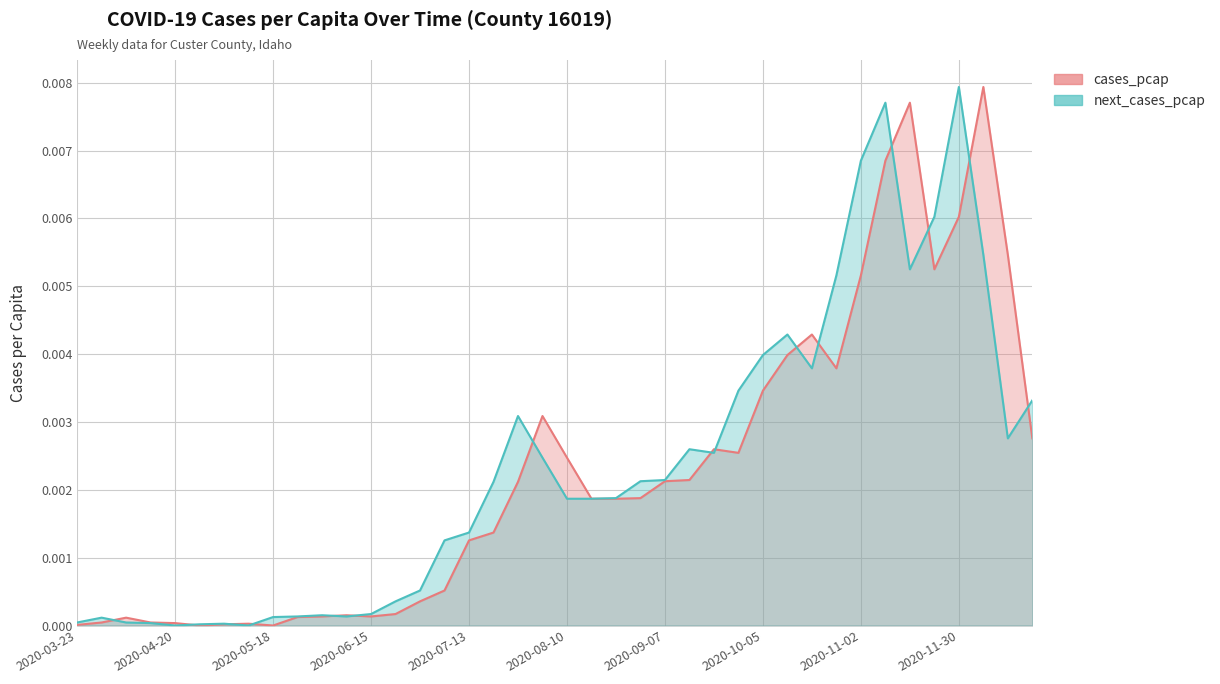

True or false: next_cases_pcap has more than 0 interior local peaks.

True